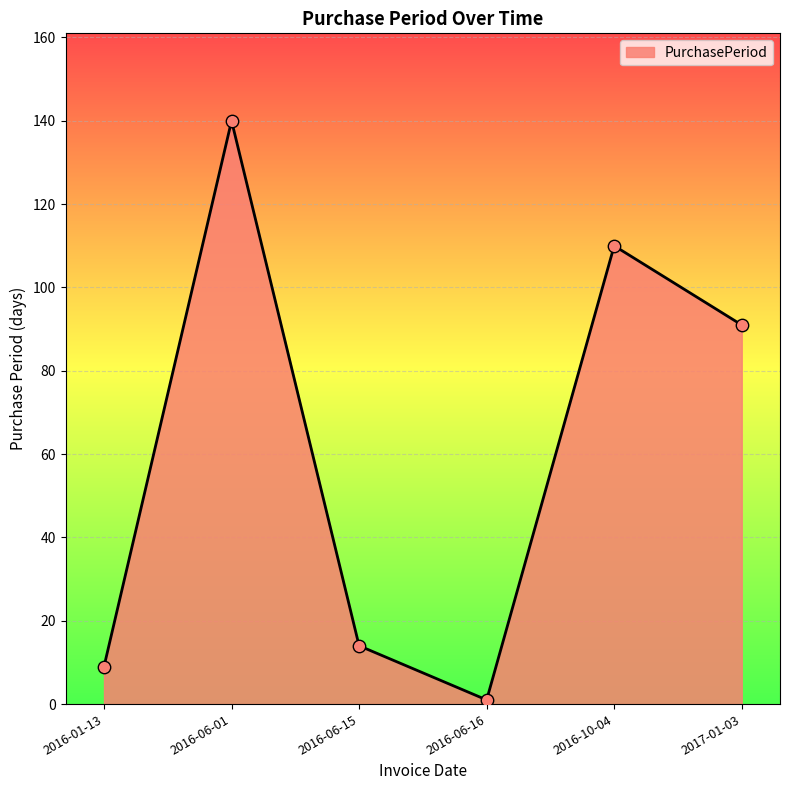

Which has a higher value, 2016-01-13 or 2017-01-03?

2017-01-03